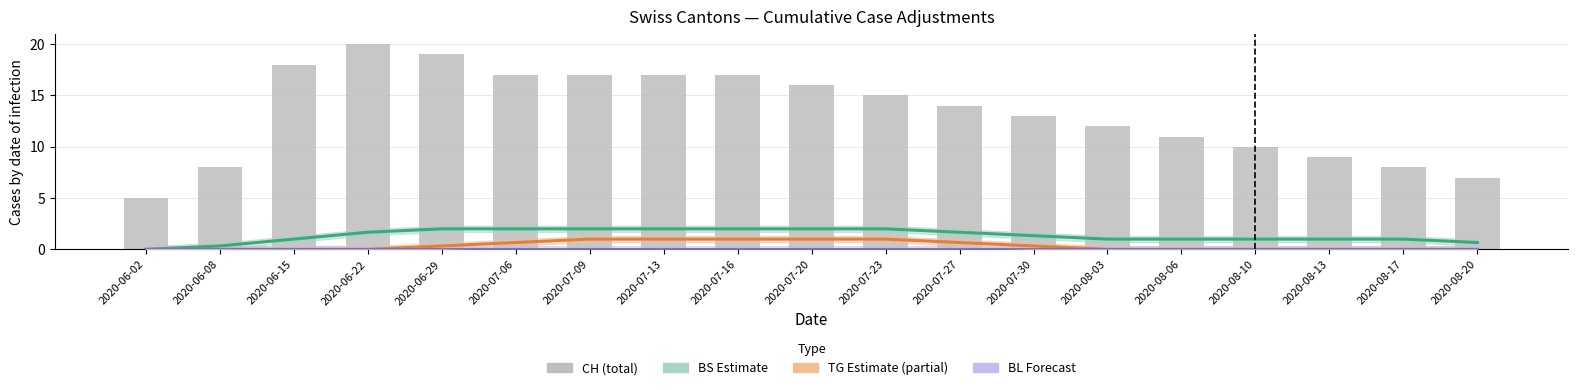

Reading right to left, what are all the values shown in this chart?

BS: 2020-08-20=0.7	2020-08-17=1.0	2020-08-13=1.0	2020-08-10=1.0	2020-08-06=1.0	2020-08-03=1.0	2020-07-30=1.3	2020-07-27=1.7	2020-07-23=2.0	2020-07-20=2.0	2020-07-16=2.0	2020-07-13=2.0	2020-07-09=2.0	2020-07-06=2.0	2020-06-29=2.0	2020-06-22=1.7	2020-06-15=1.0	2020-06-08=0.3	2020-06-02=0.0
TG: 2020-08-20=0.0	2020-08-17=0.0	2020-08-13=0.0	2020-08-10=0.0	2020-08-06=0.0	2020-08-03=0.0	2020-07-30=0.3	2020-07-27=0.7	2020-07-23=1.0	2020-07-20=1.0	2020-07-16=1.0	2020-07-13=1.0	2020-07-09=1.0	2020-07-06=0.7	2020-06-29=0.3	2020-06-22=0.0	2020-06-15=0.0	2020-06-08=0.0	2020-06-02=0.0
BL: 2020-08-20=0.0	2020-08-17=0.0	2020-08-13=0.0	2020-08-10=0.0	2020-08-06=0.0	2020-08-03=0.0	2020-07-30=0.0	2020-07-27=0.0	2020-07-23=0.0	2020-07-20=0.0	2020-07-16=0.0	2020-07-13=0.0	2020-07-09=0.0	2020-07-06=0.0	2020-06-29=0.0	2020-06-22=0.0	2020-06-15=0.0	2020-06-08=0.0	2020-06-02=0.0
CH: 2020-08-20=7.0	2020-08-17=8.0	2020-08-13=9.0	2020-08-10=10.0	2020-08-06=11.0	2020-08-03=12.0	2020-07-30=13.0	2020-07-27=14.0	2020-07-23=15.0	2020-07-20=16.0	2020-07-16=17.0	2020-07-13=17.0	2020-07-09=17.0	2020-07-06=17.0	2020-06-29=19.0	2020-06-22=20.0	2020-06-15=18.0	2020-06-08=8.0	2020-06-02=5.0